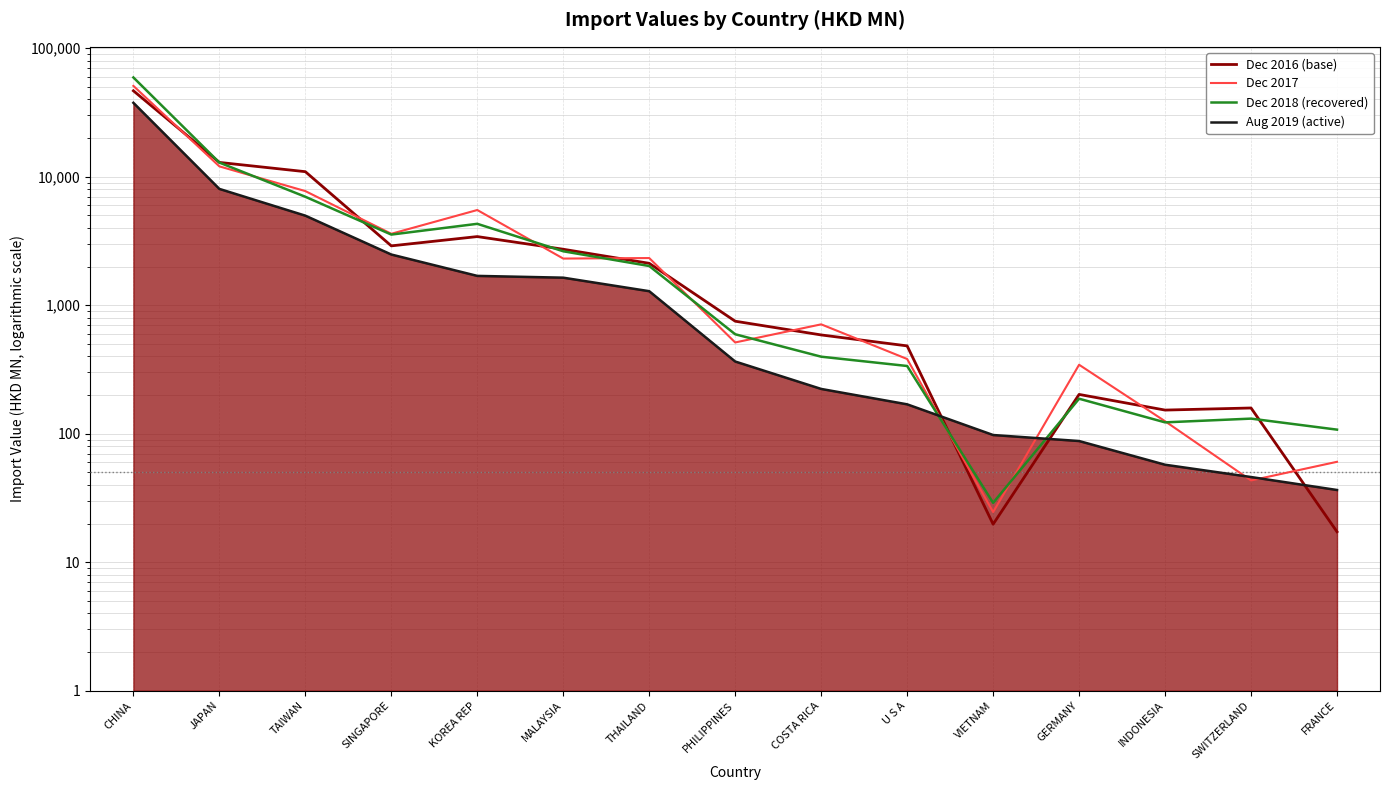

What is the average value of the Aug 2019 (active) series?

3923.0